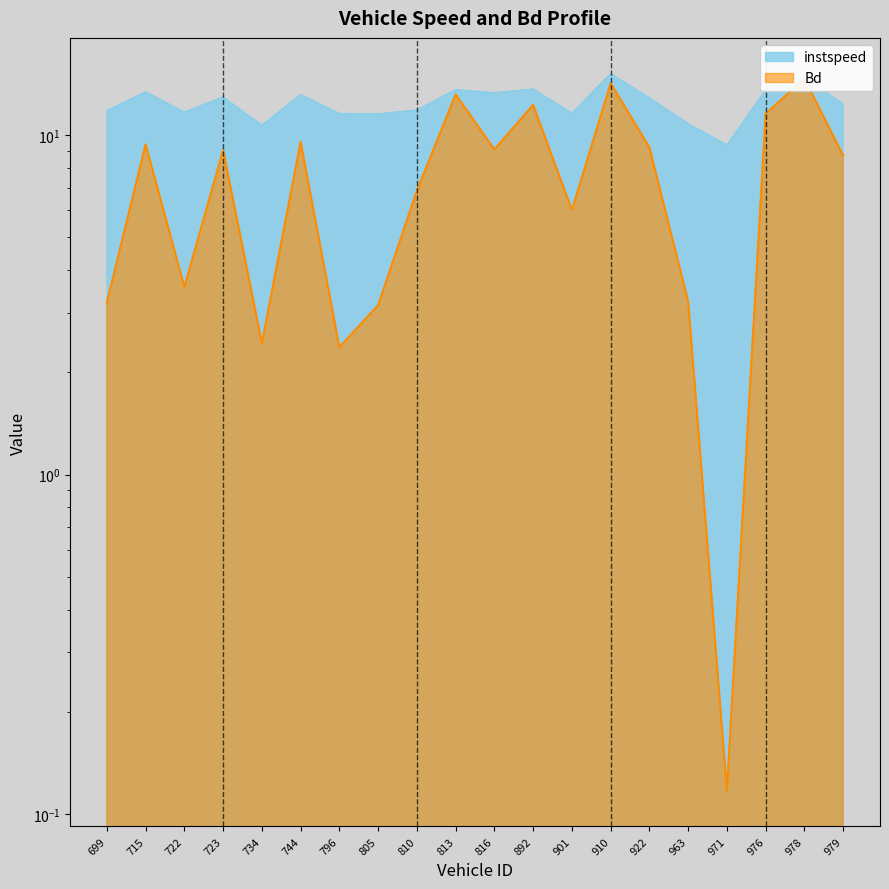

Which series has the largest total across all categories?

instspeed